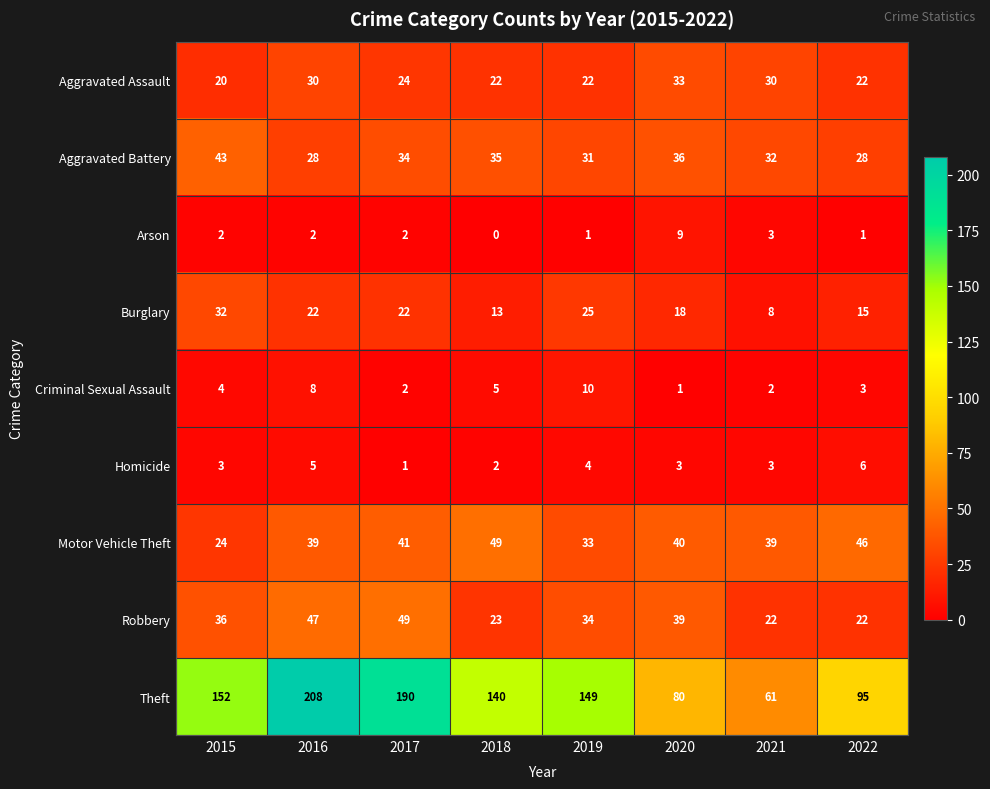

What is the greatest value displayed?

208